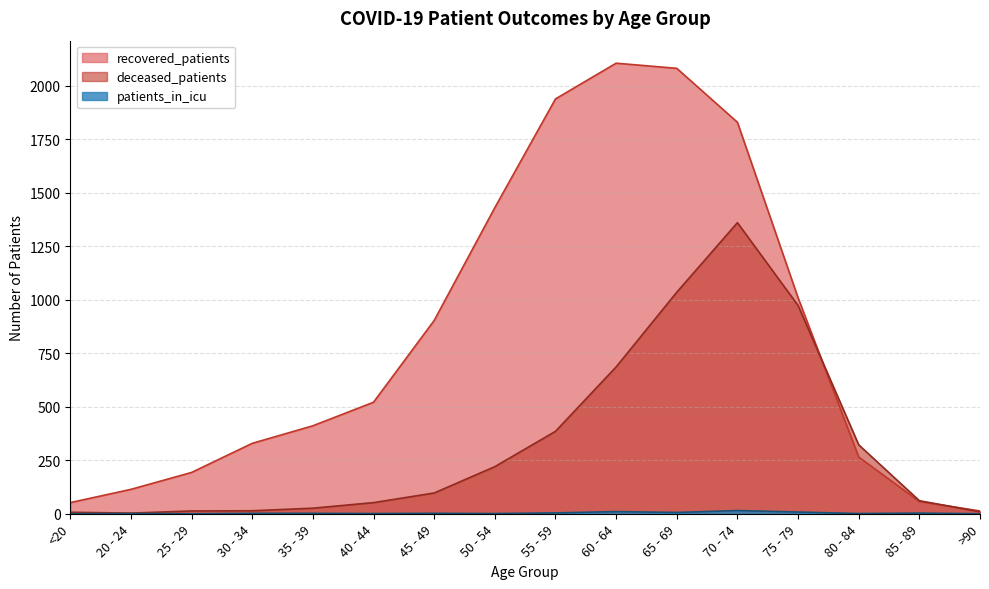

At which category does the chart reach its minimum across all series?

<20